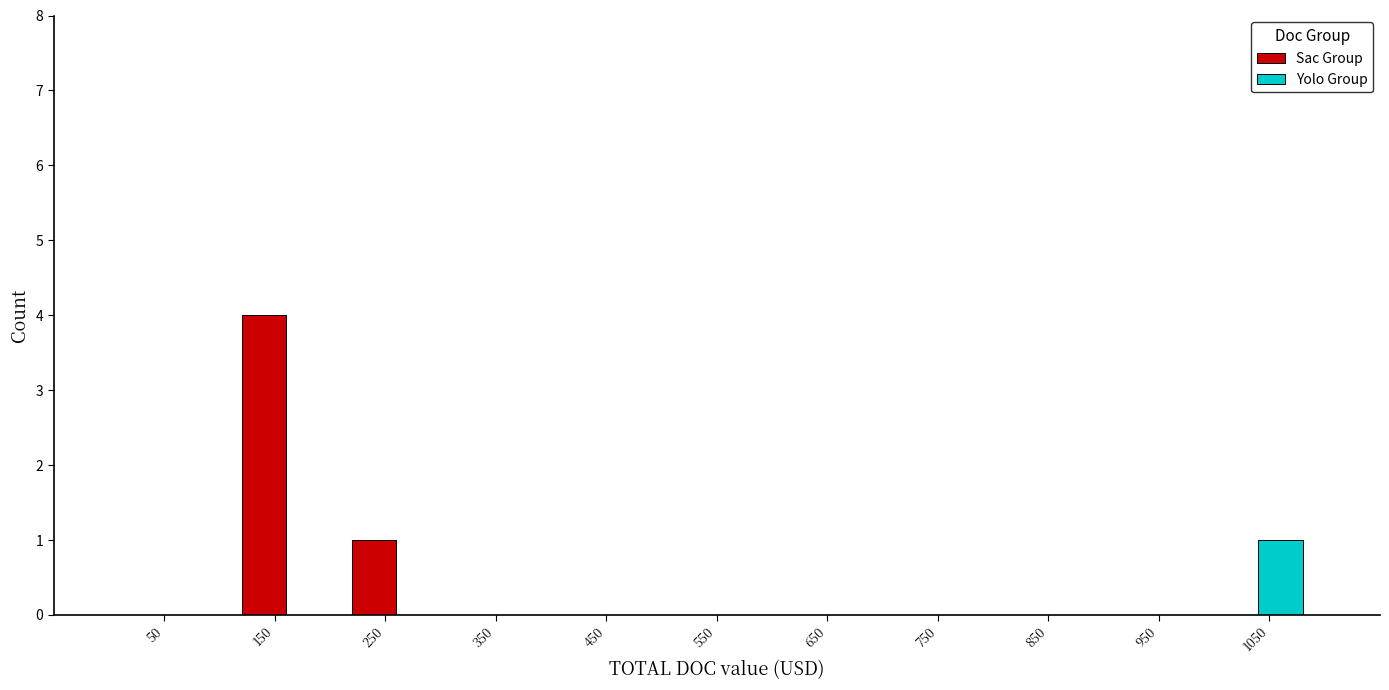

Reading left to right, extract all data points from this chart.

Sac Group: 50=0	150=4	250=1	350=0	450=0	550=0	650=0	750=0	850=0	950=0	1050=0
Yolo Group: 50=0	150=0	250=0	350=0	450=0	550=0	650=0	750=0	850=0	950=0	1050=1